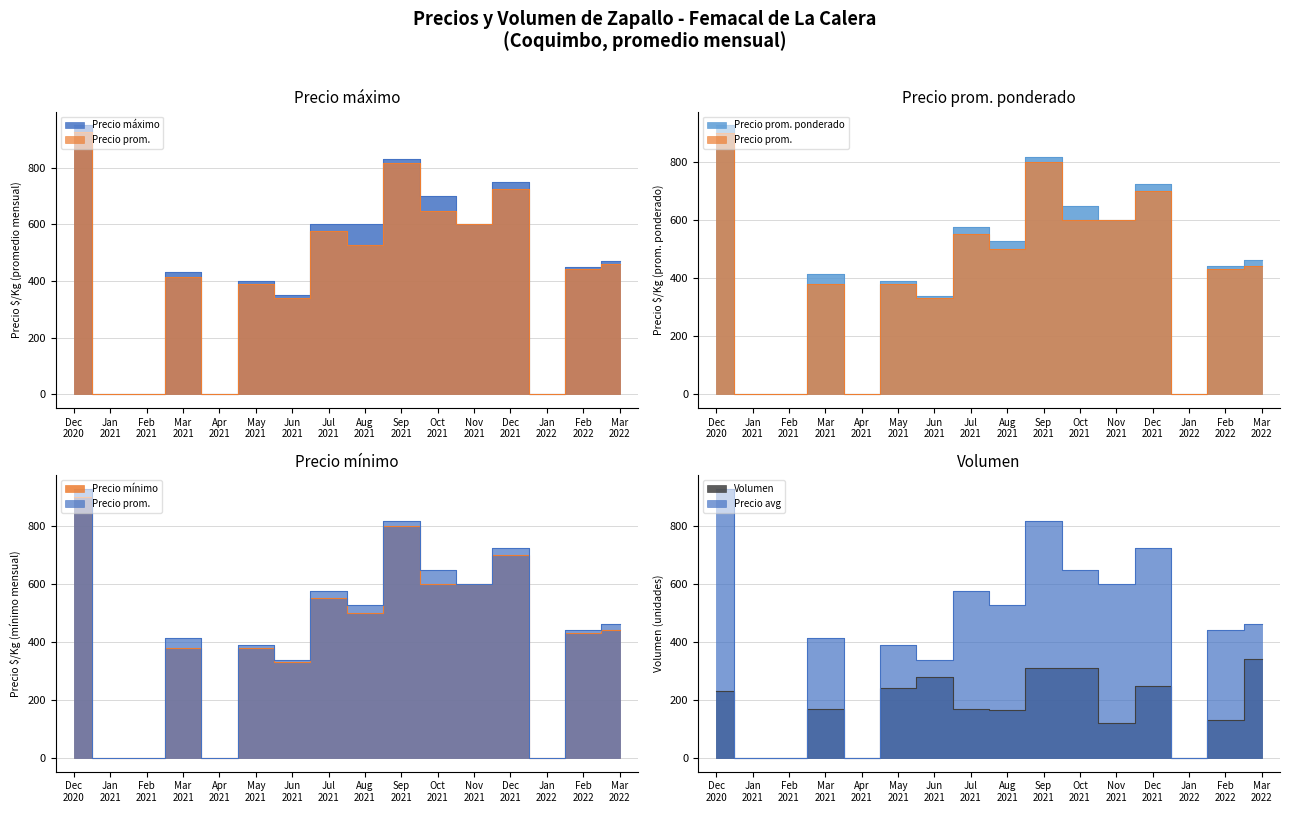

What is the sum of all Precio maximo values?

7130